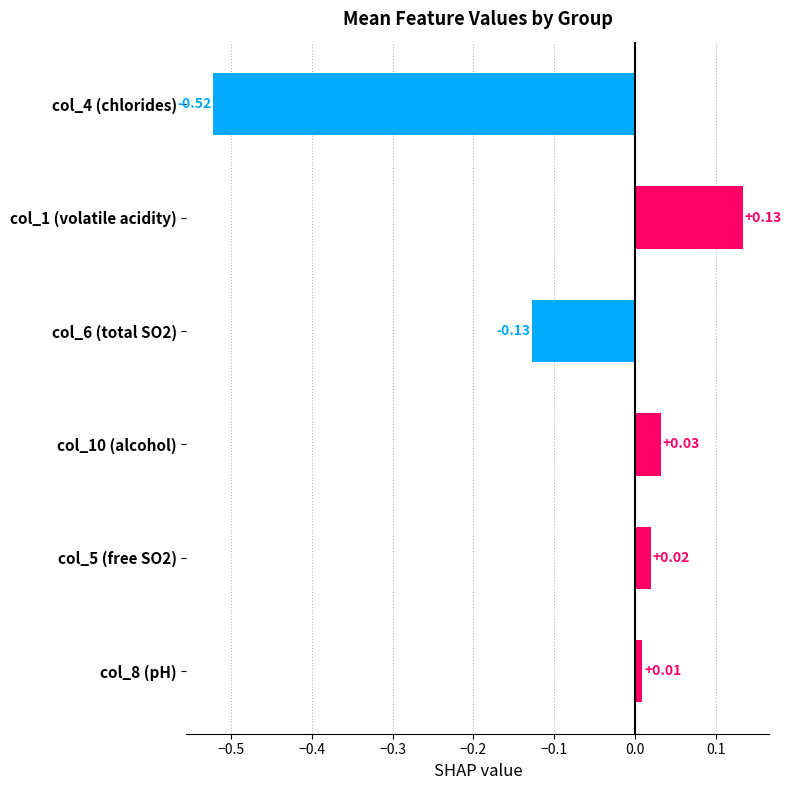

What is the difference between the maximum and minimum values?

0.7